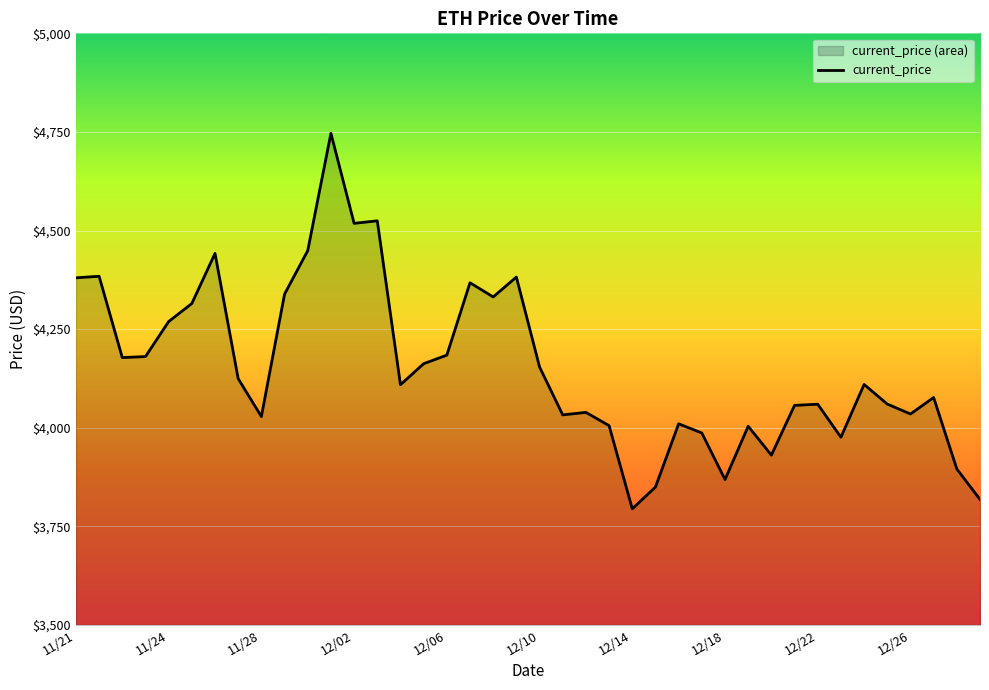

Where does the data first go above 4109?

11/21